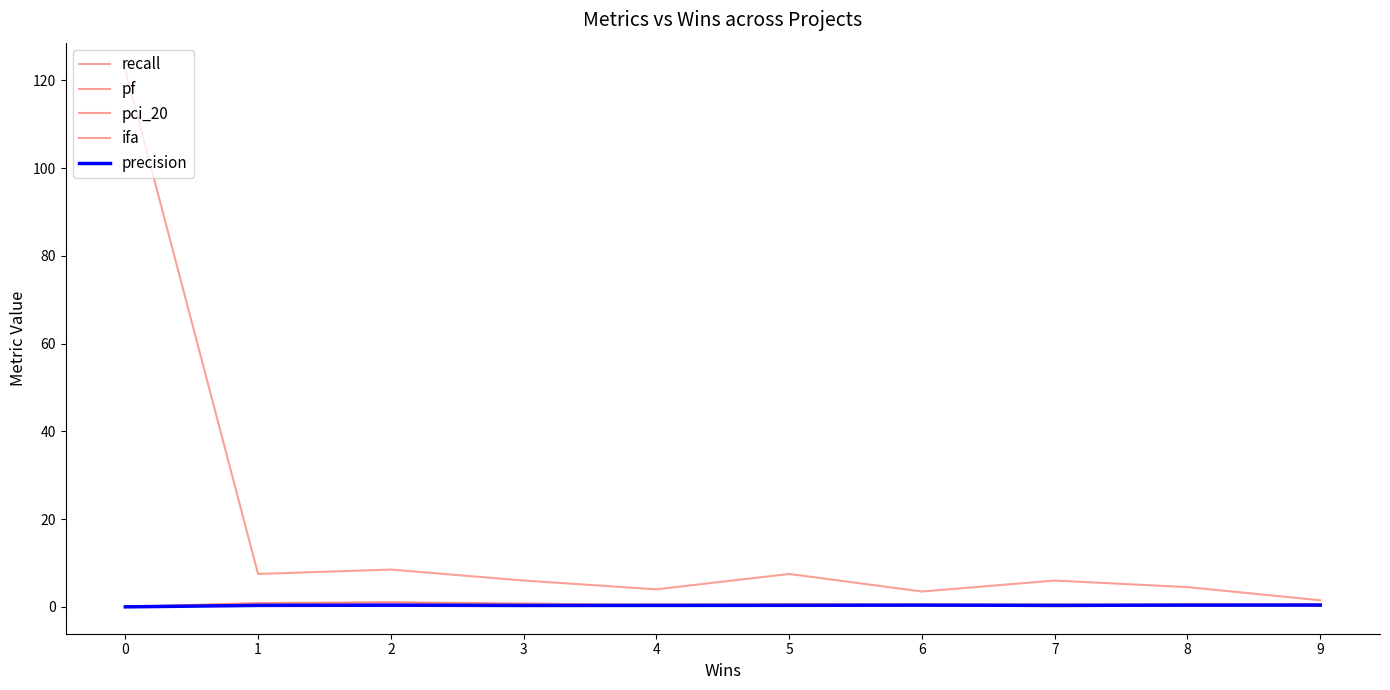

True or false: precision and ifa intersect in this chart.

False